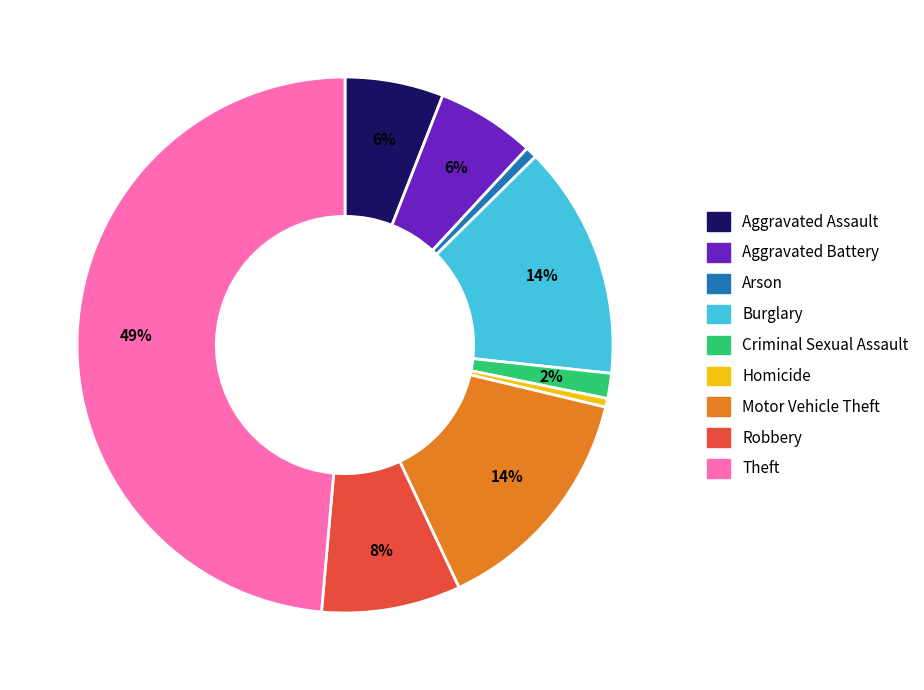

Does any single category account for the majority?

No